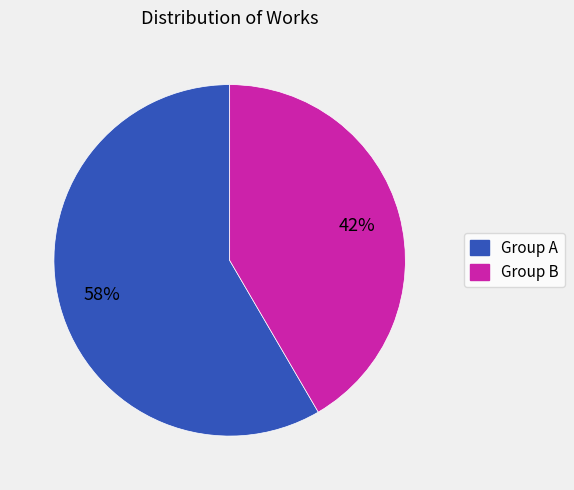

To the nearest percent, what is the average slice percentage?

50%